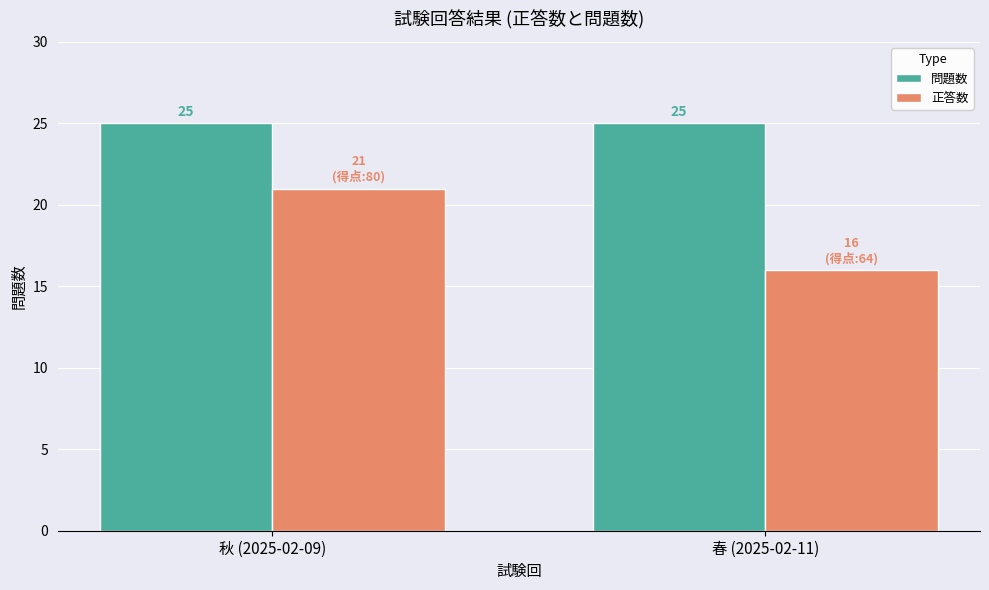

Reading left to right, what are all the values shown in this chart?

問題数: 秋 (2025-02-09)=25	春 (2025-02-11)=25
正答数: 秋 (2025-02-09)=21	春 (2025-02-11)=16